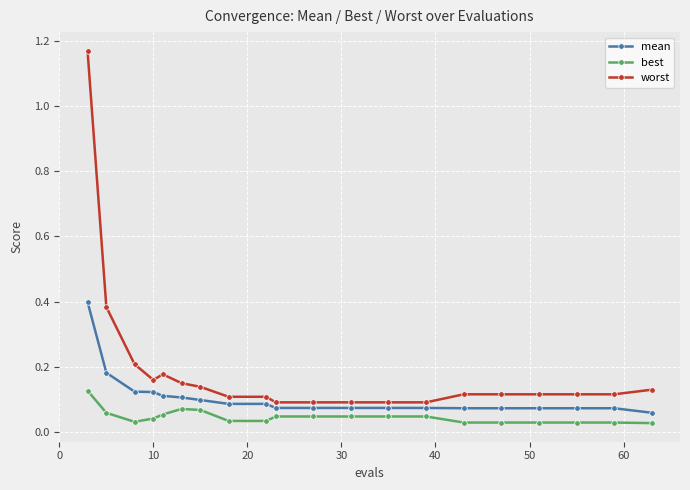

What are all the series names shown in the legend?

mean, best, worst